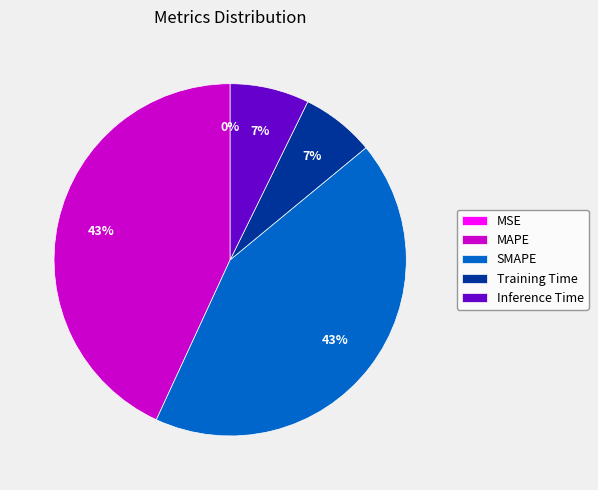

Is there a majority slice in this chart?

No